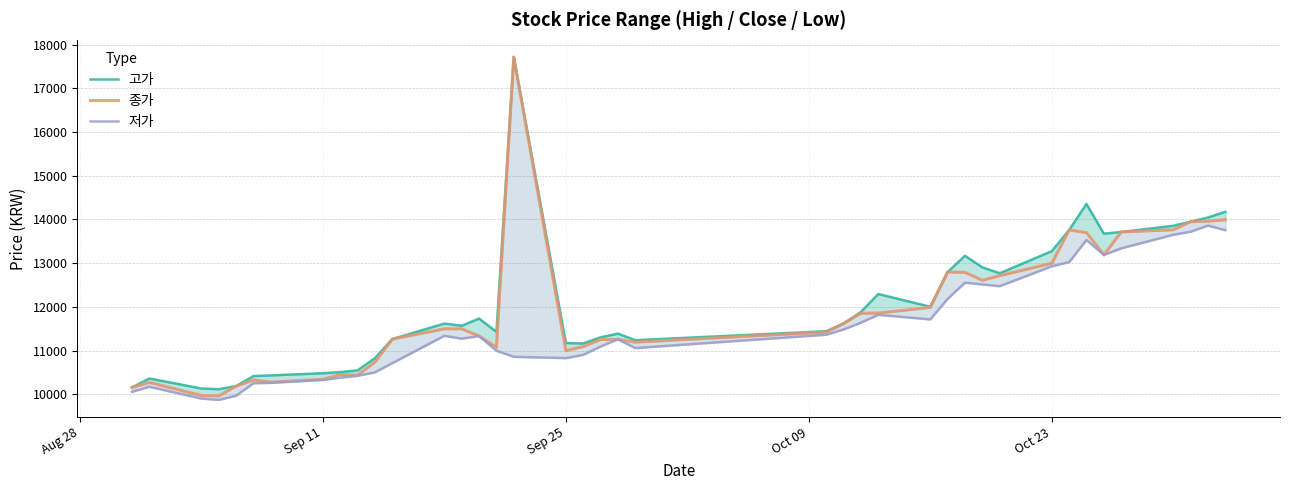

What is the value of the 저가 point at the 19th from the left?

10905